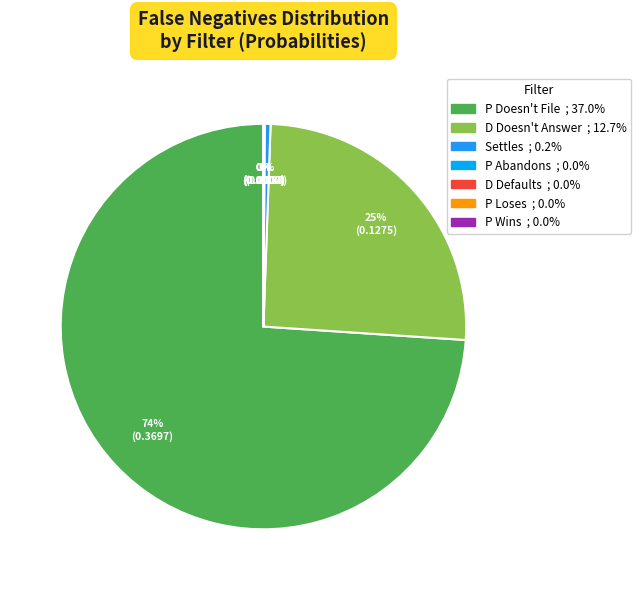

How many segments does this pie chart have?

7